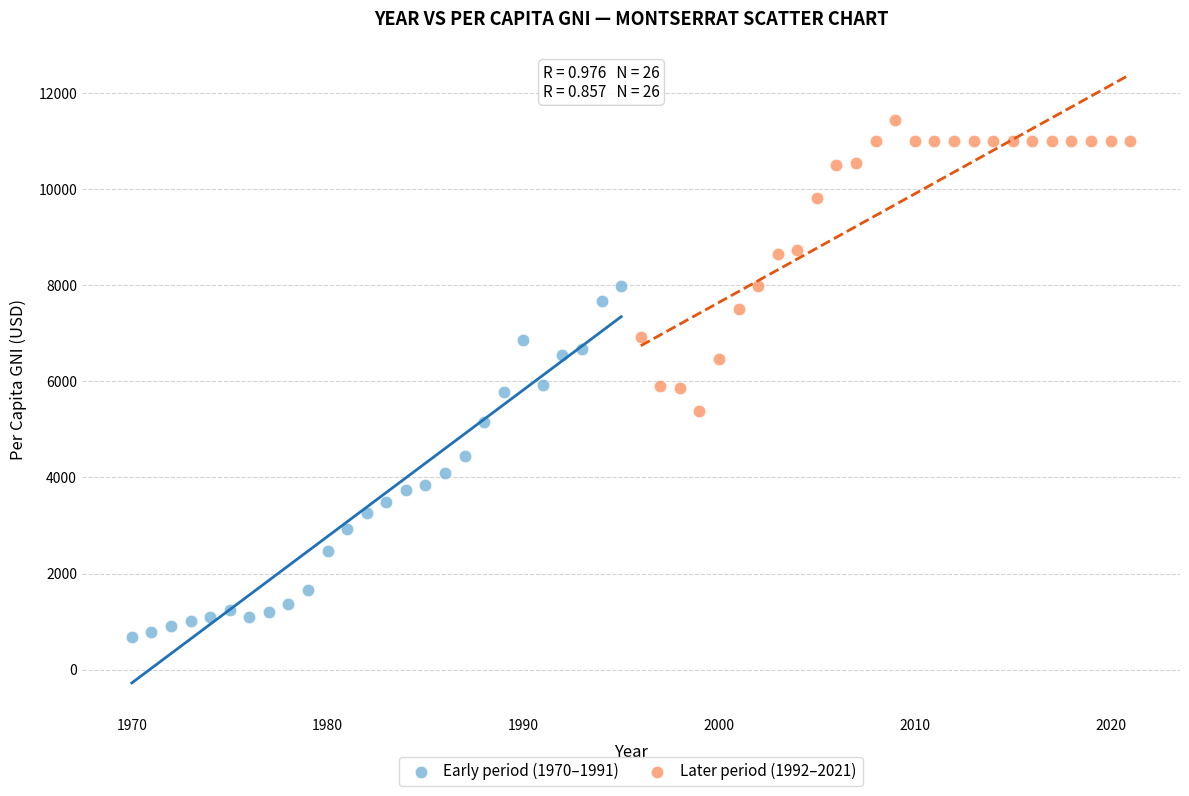

Which series reaches the minimum Y coordinate?

Early period (1970–1991)